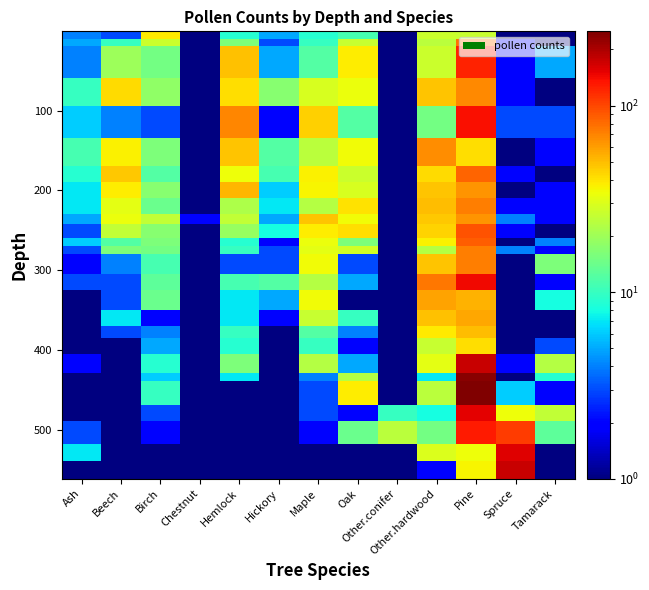

How many data points does each series have?

13